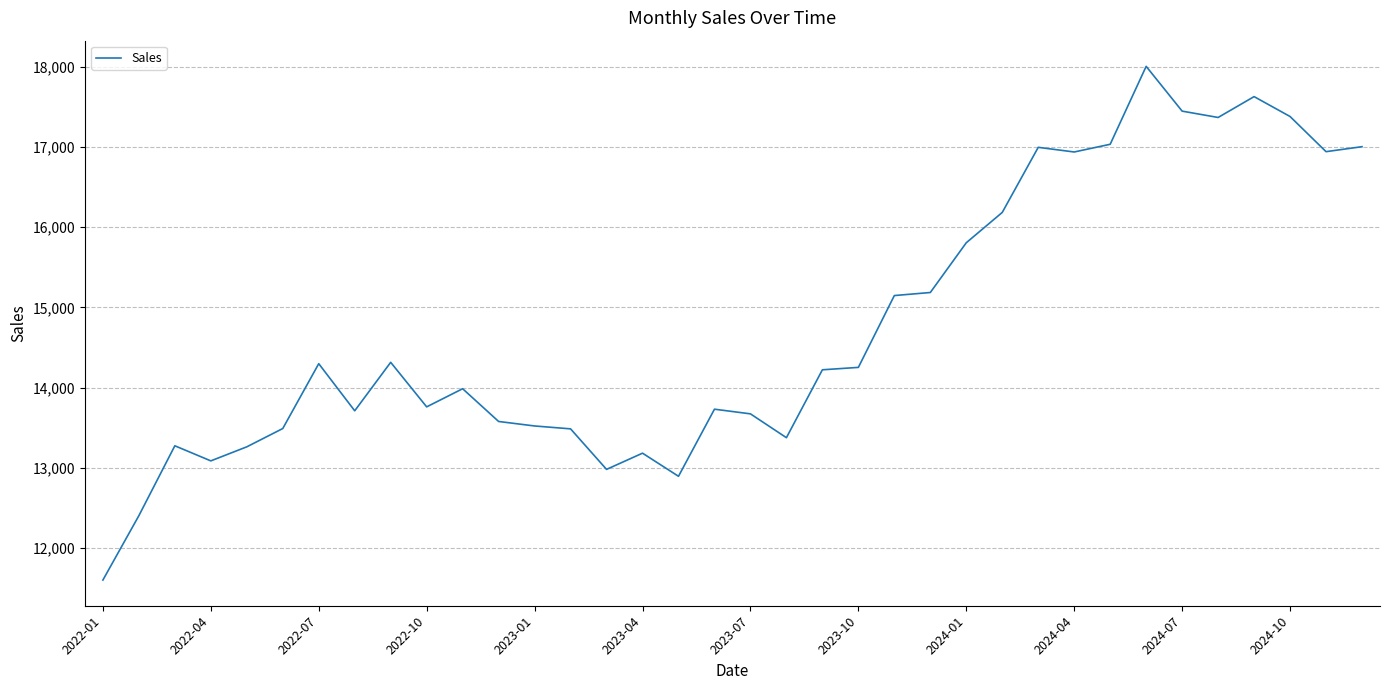

What is the minimum value shown in the chart?

11602